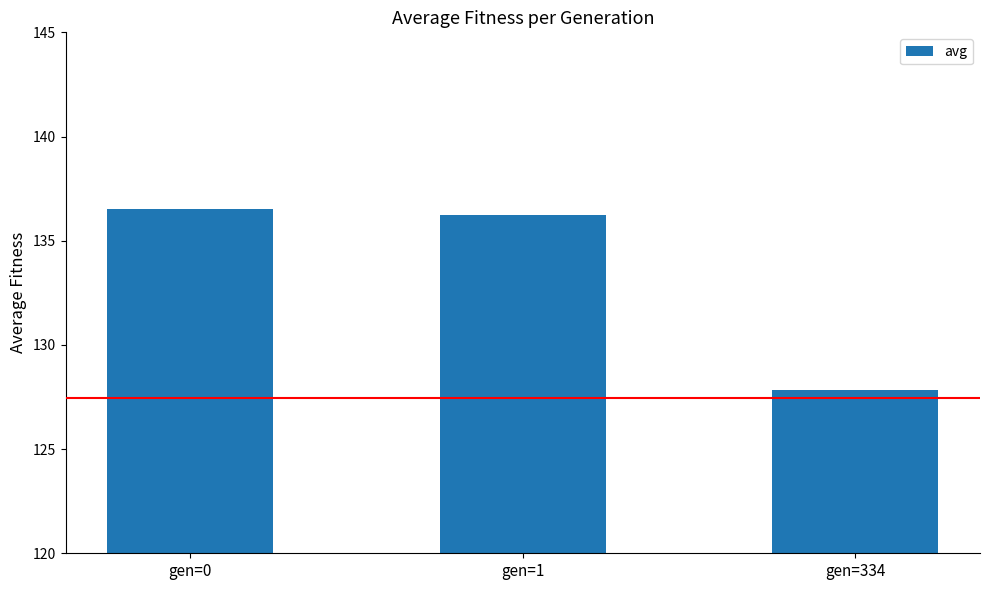

What is the minimum value shown in the chart?

127.9